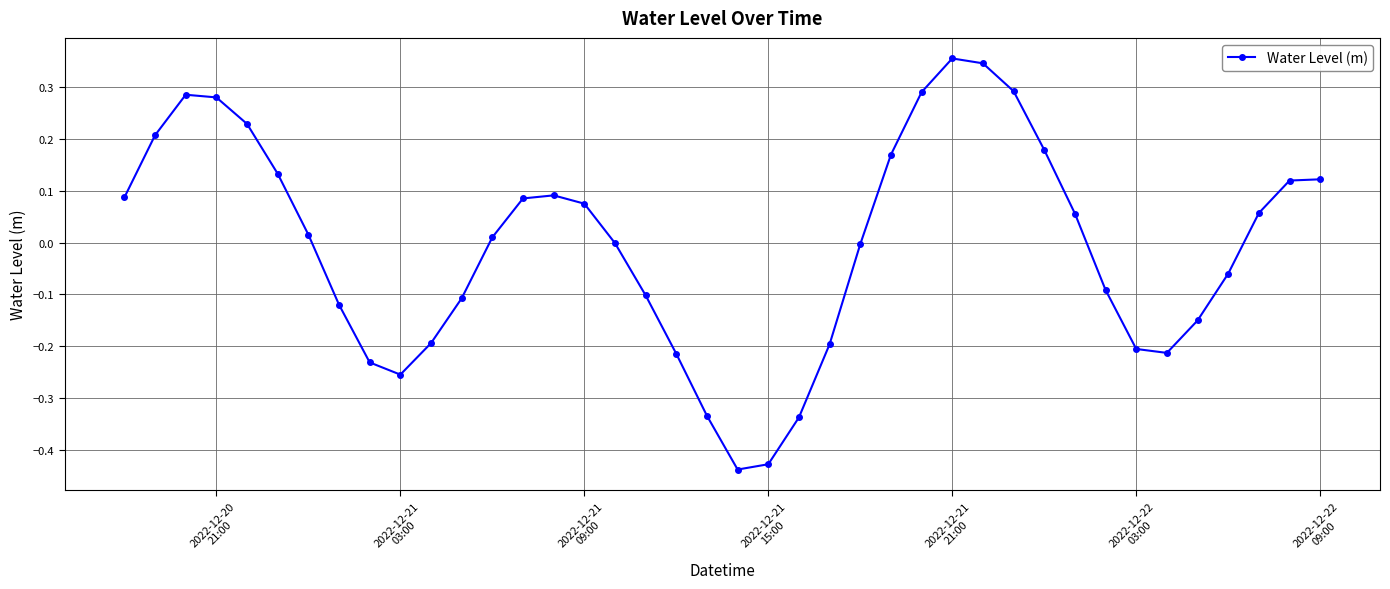

True or false: the data has more than 2 interior local peaks.

True